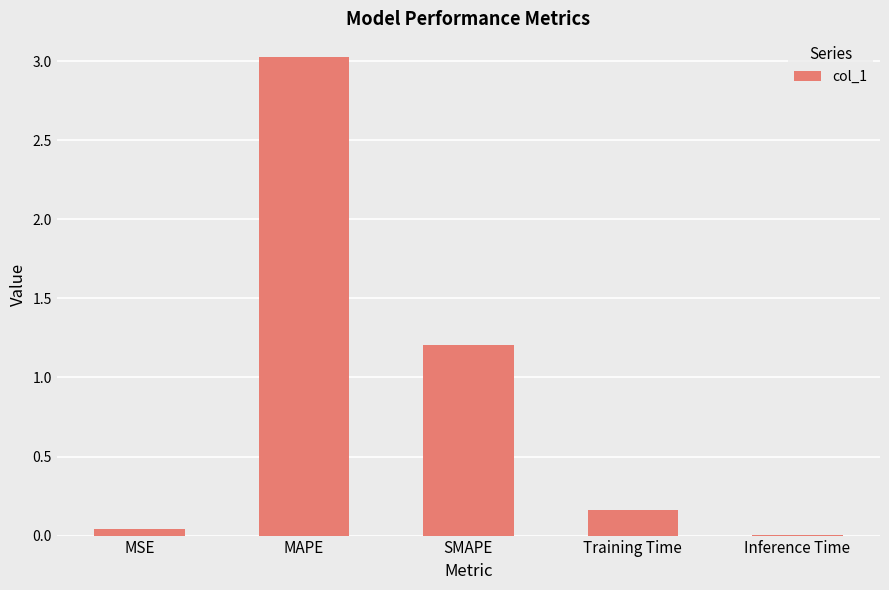

What is the change in value from SMAPE to Training Time?

-1.0